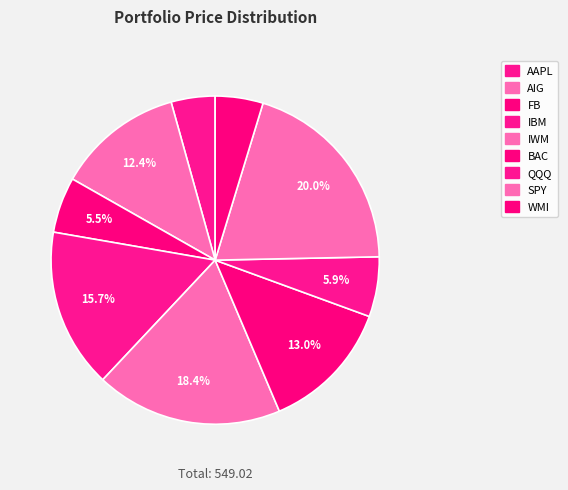

Does AIG represent more than half of the total?

No